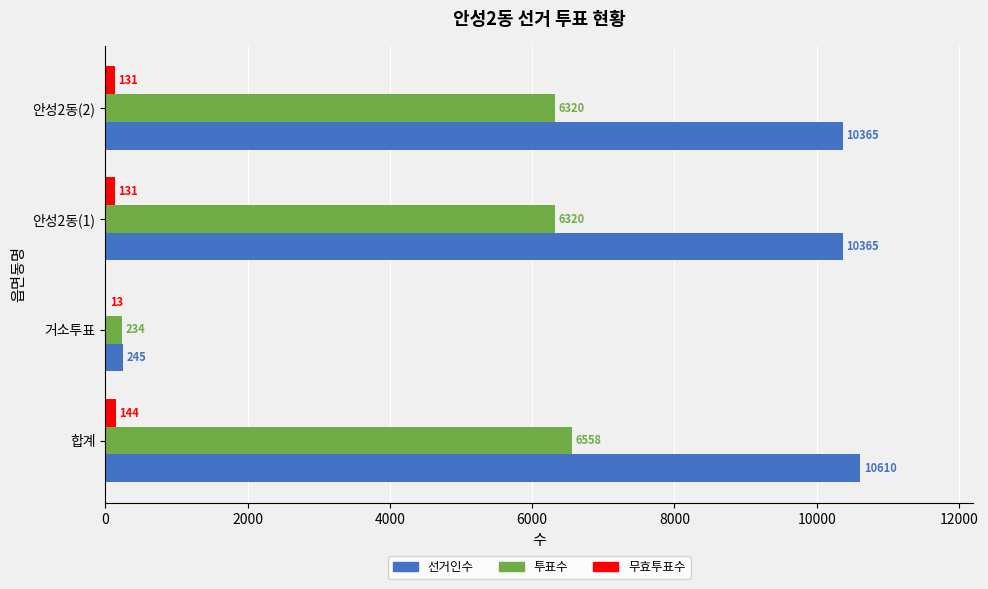

Which series has the widest spread of values?

선거인수